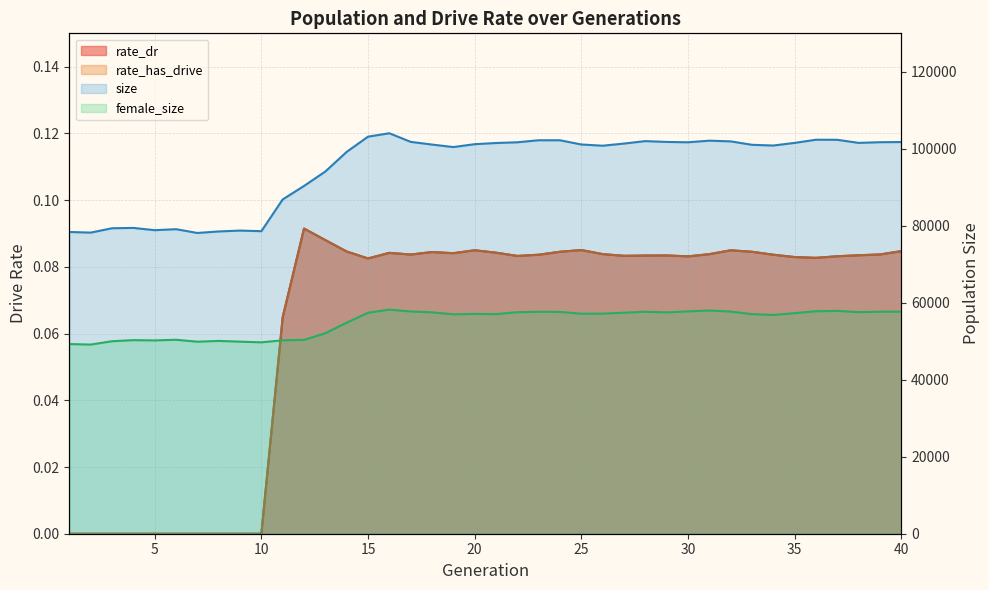

How many interior local valleys does the rate_dr series have?

7